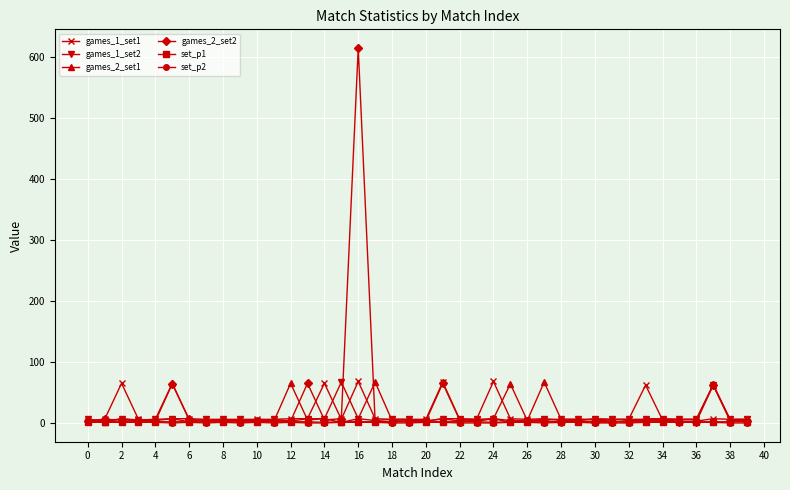

What is the sum of all games_2_set2 values?

1002